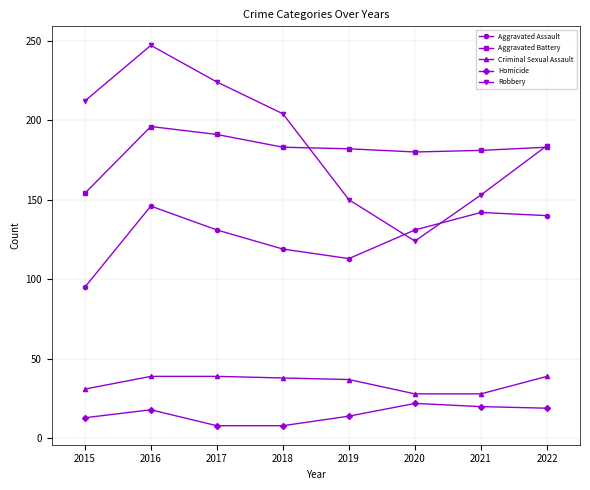

The value of Aggravated Assault at 2015 is 251. True or false?

False